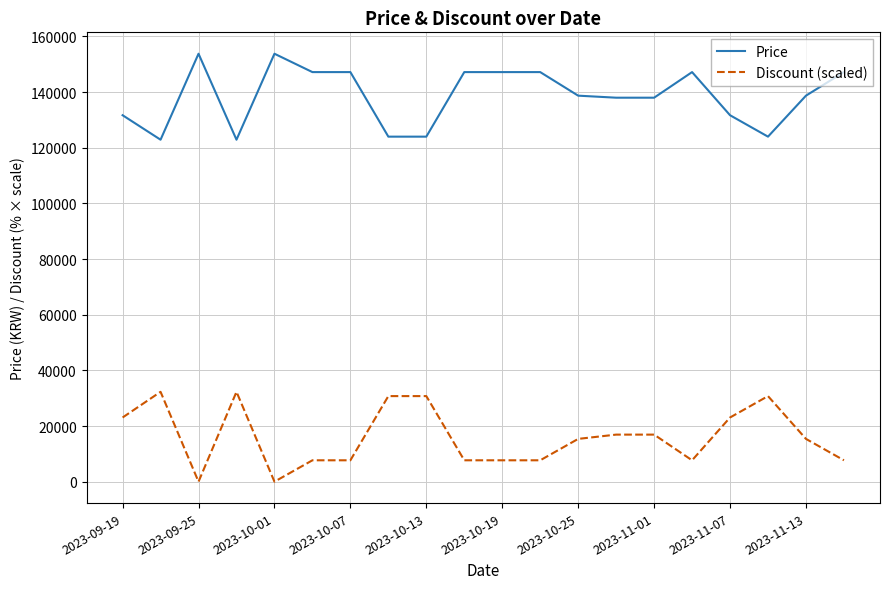

Rank the series by their maximum value, from lowest to highest.

Discount (scaled), Price